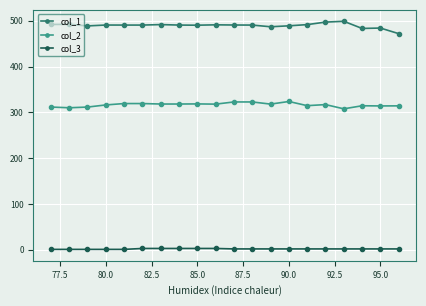

List the series in order of their overall mean, highest first.

col_1, col_2, col_3